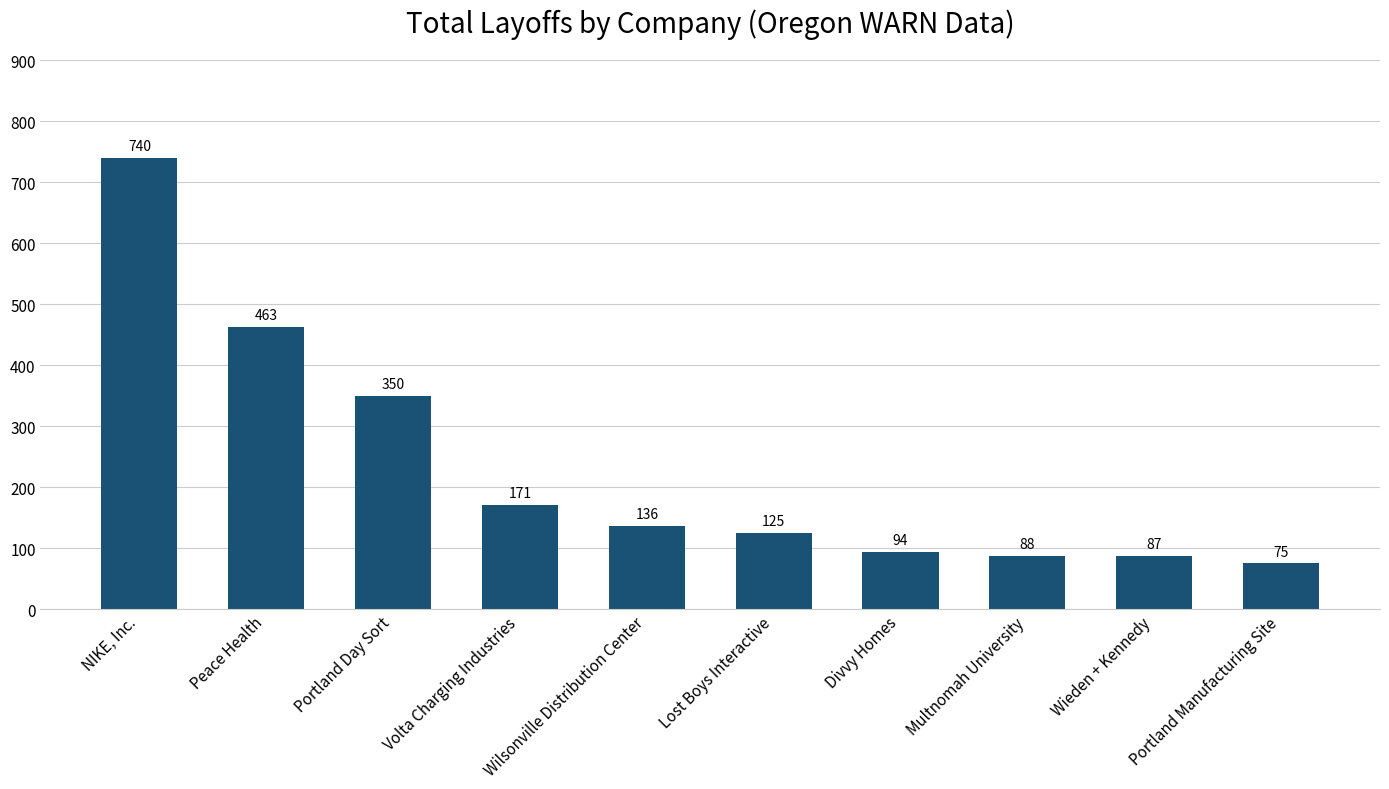

List the labels in order of value, smallest first.

Portland Manufacturing Site, Wieden + Kennedy, Multnomah University, Divvy Homes, Lost Boys Interactive, Wilsonville Distribution Center, Volta Charging Industries, Portland Day Sort, Peace Health, NIKE, Inc.